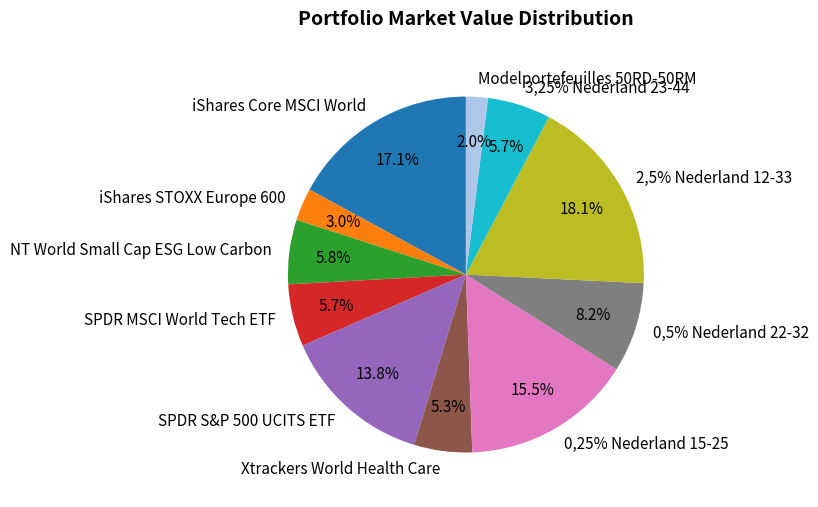

Which slice is the largest?

2,5% Nederland 12-33